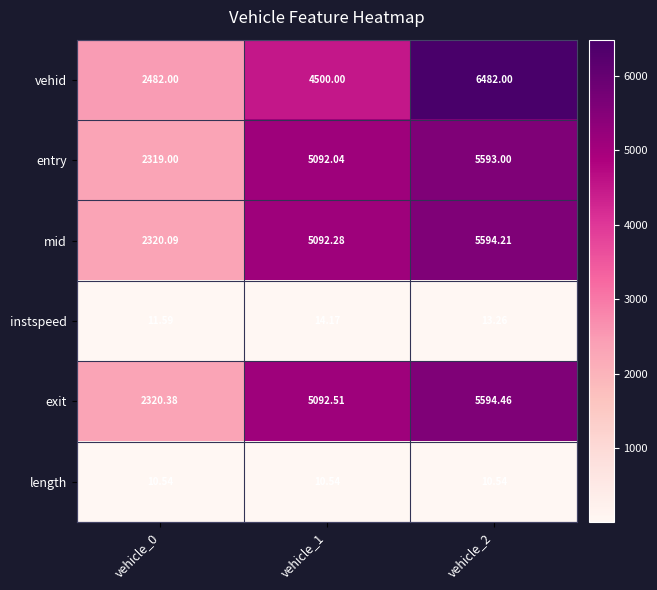

Which series has the largest range (max minus min)?

vehid